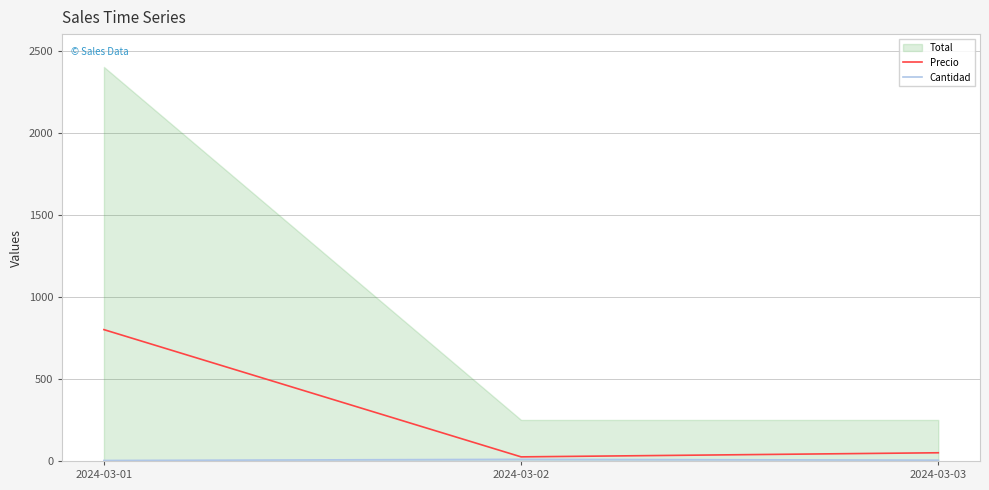

Reading left to right, what are all the values shown in this chart?

Precio: 800	25	50
Cantidad: 3	10	5